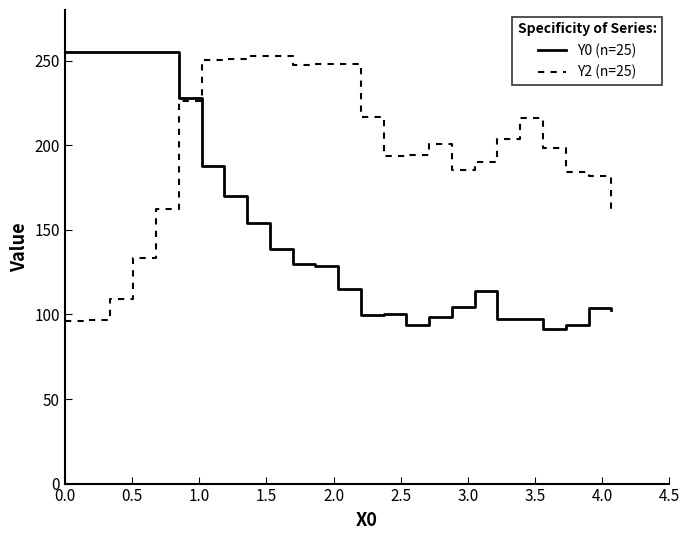

How many lines are shown in the chart?

2